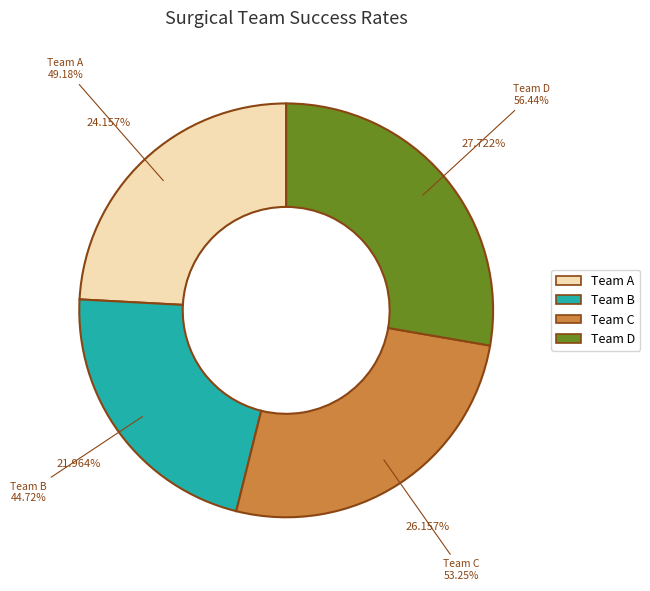

Does Team D represent more than half of the total?

No